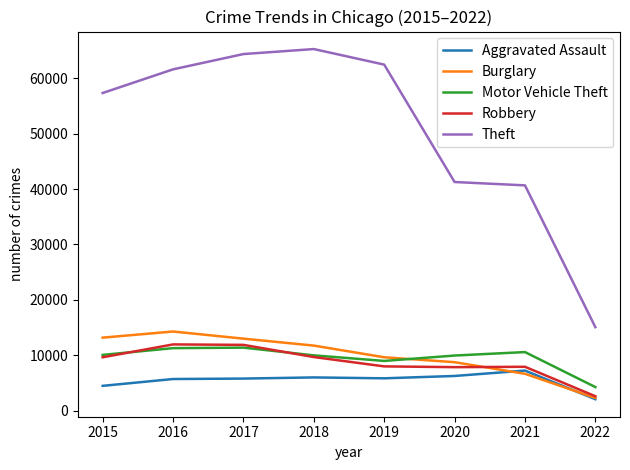

True or false: Robbery has a value of 13892 at 2019.

False